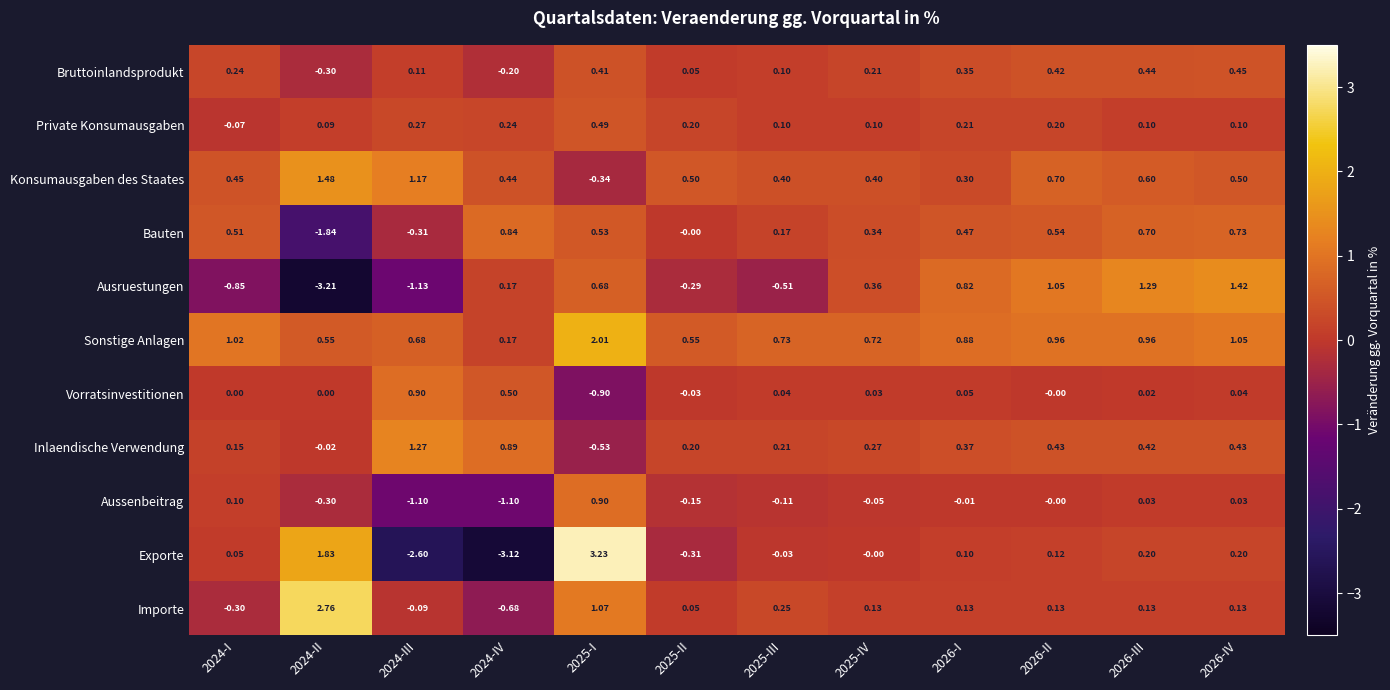

Which series changed the most between 2026-I and 2026-III?

Ausruestungen